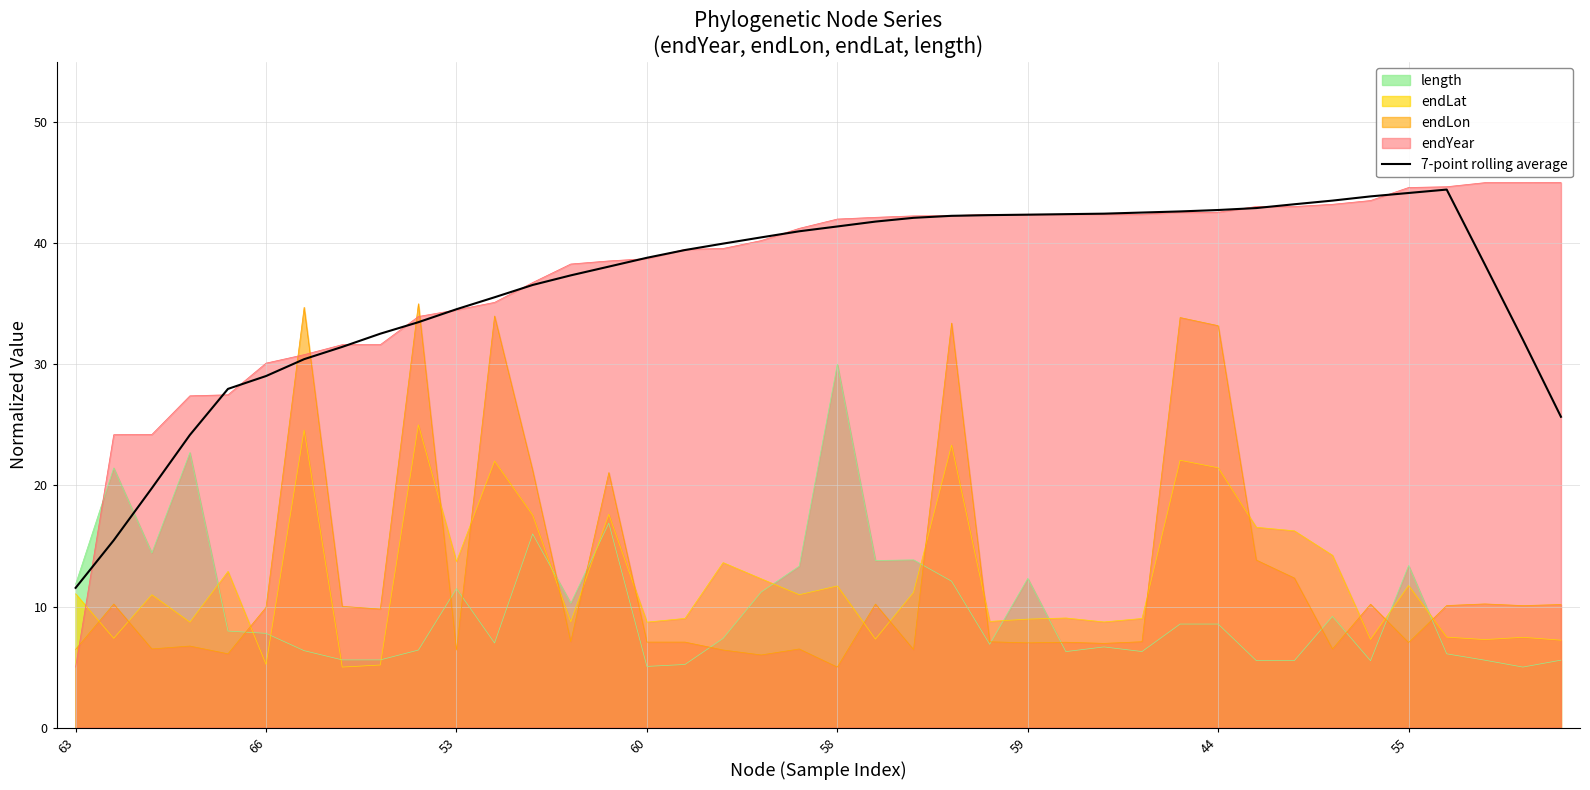

What is the total value across all series at 63?

45.9